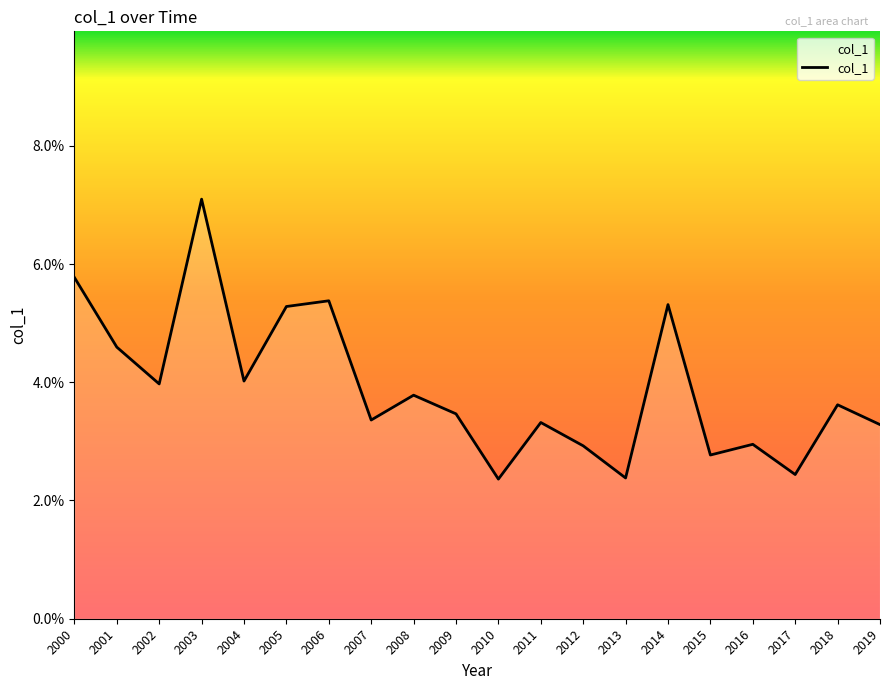

Reading left to right, transcribe all the data shown in this chart.

2000=0.1	2001=0.0	2002=0.0	2003=0.1	2004=0.0	2005=0.1	2006=0.1	2007=0.0	2008=0.0	2009=0.0	2010=0.0	2011=0.0	2012=0.0	2013=0.0	2014=0.1	2015=0.0	2016=0.0	2017=0.0	2018=0.0	2019=0.0